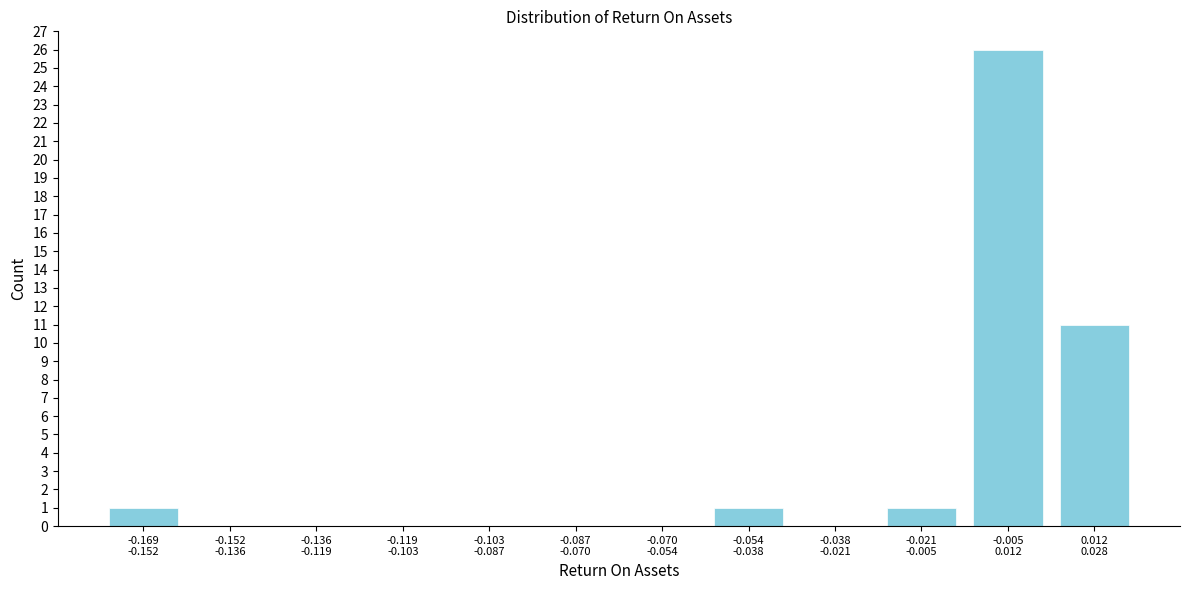

What is the greatest value displayed?

26